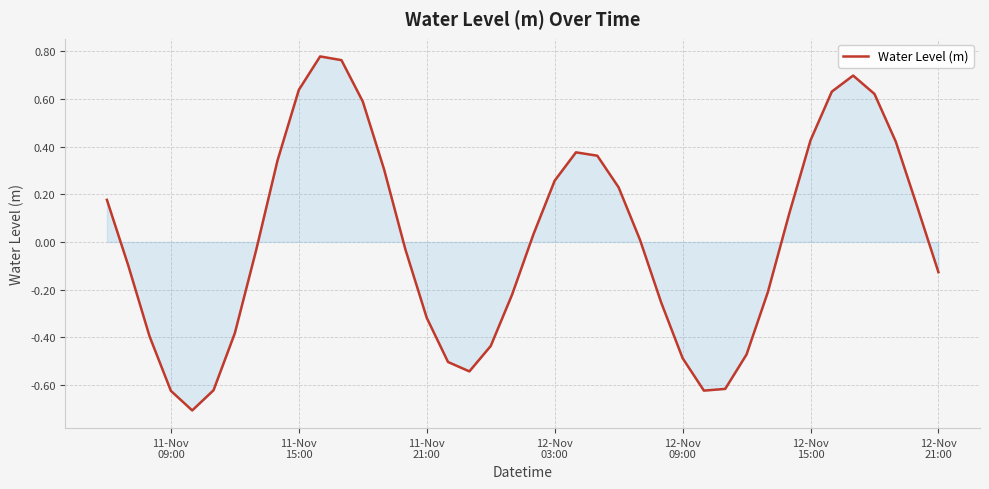

What is the minimum value shown in the chart?

-0.7